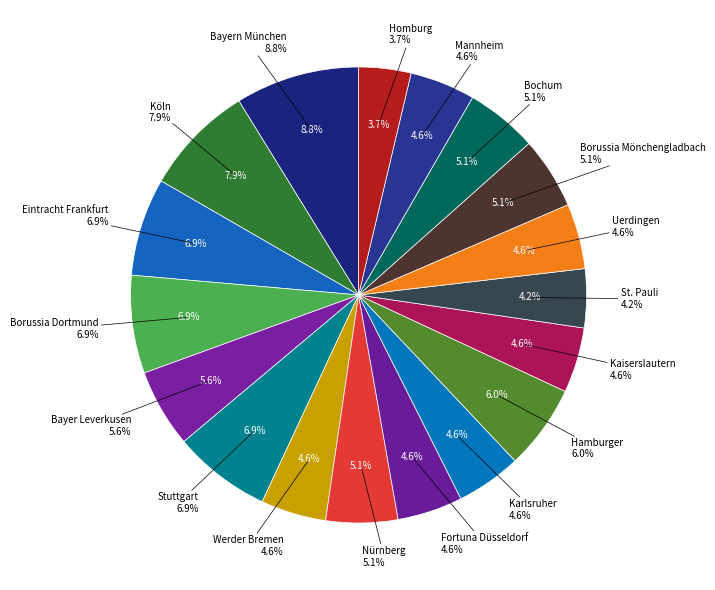

Which slice is the largest?

Bayern München